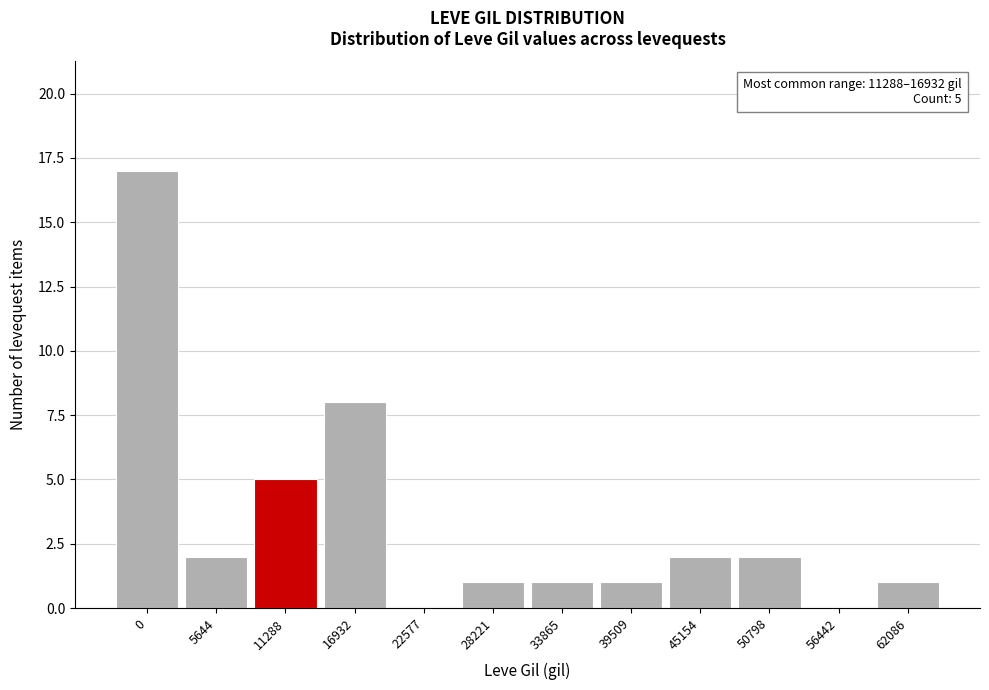

Reading right to left, extract all data points from this chart.

62086=1	56442=0	50798=2	45154=2	39509=1	33865=1	28221=1	22577=0	16932=8	11288=5	5644=2	0=17